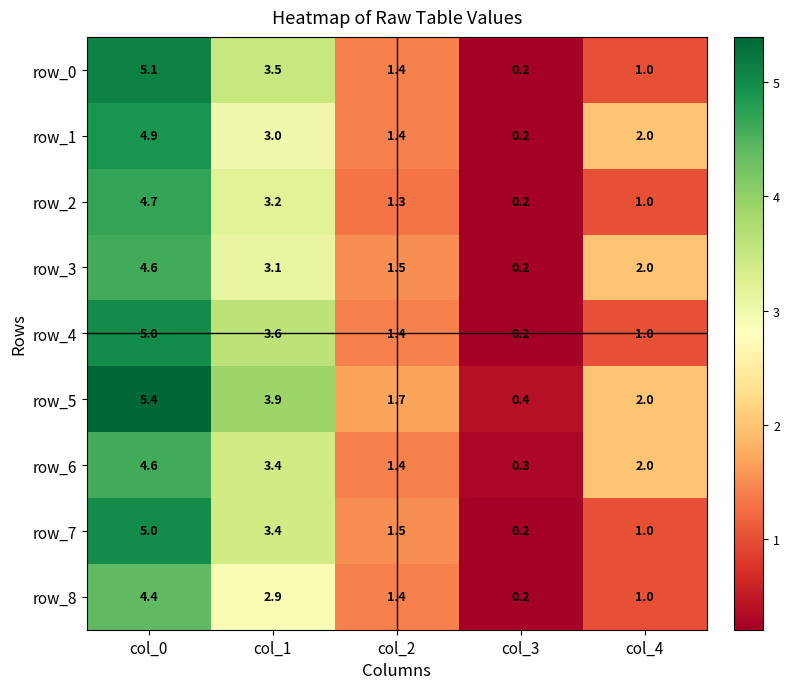

Which series has the largest range (max minus min)?

row_5